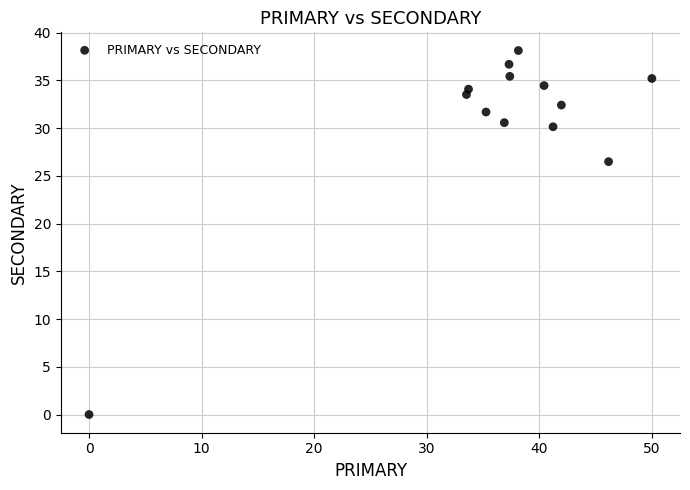

What is the range of X values (max minus min)?

50.0